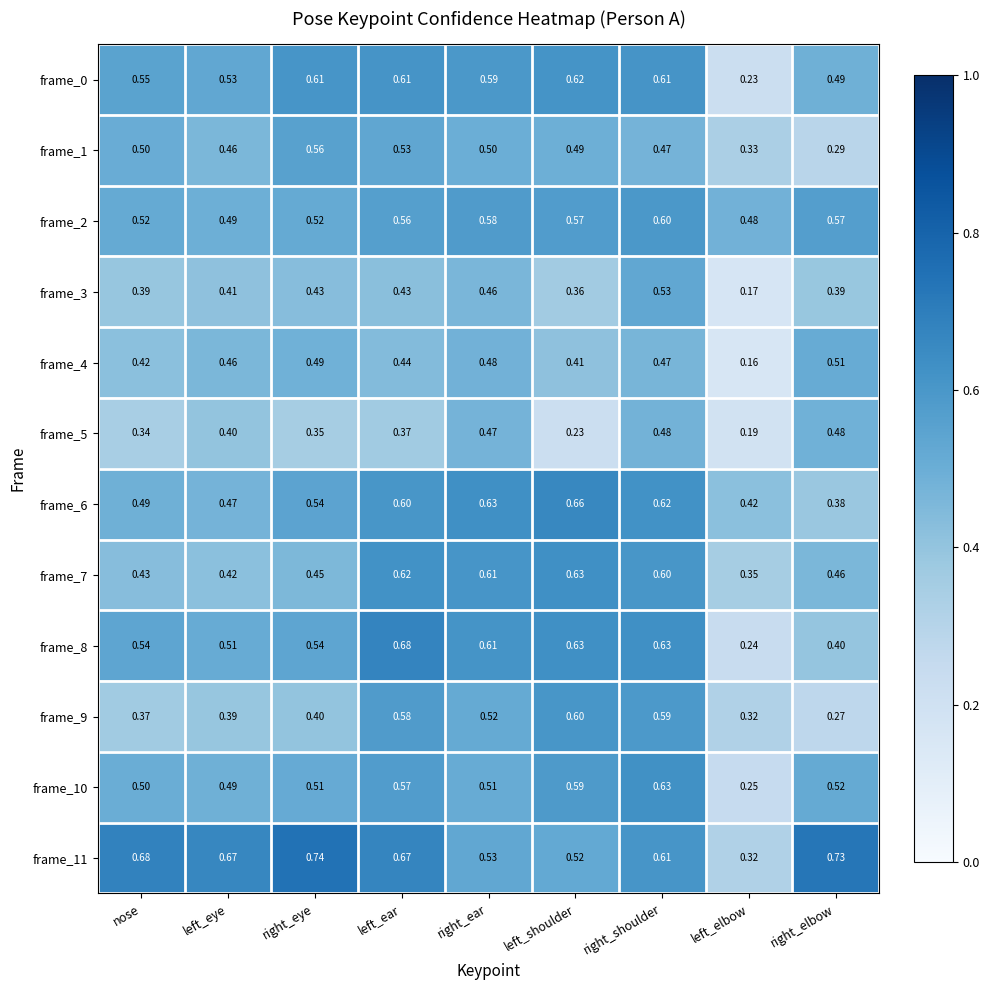

At which label is frame_1 closest to 0?

right_elbow